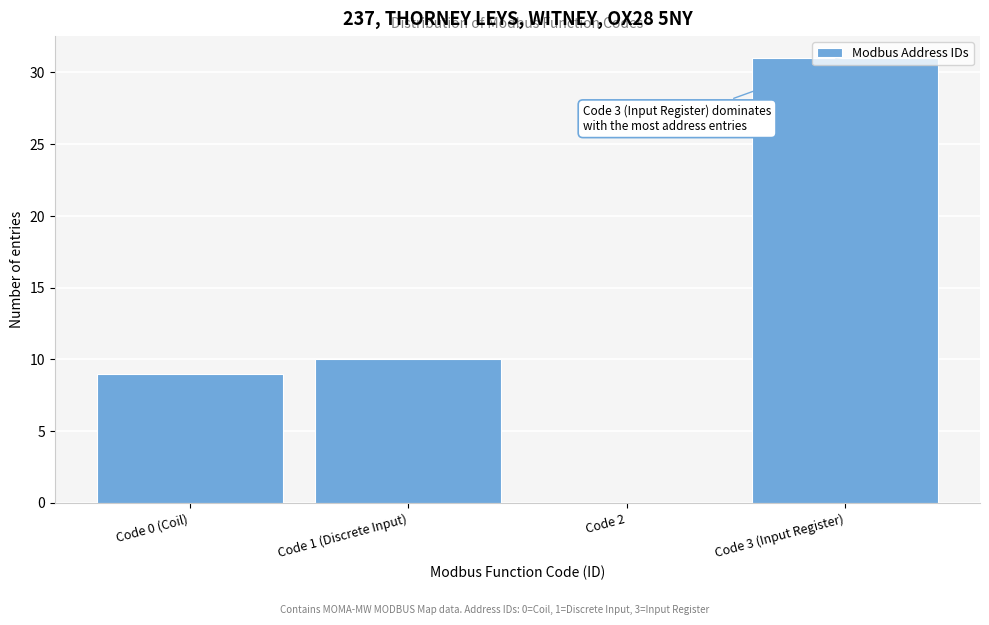

Which has a higher value, Code 3 (Input Register) or Code 2?

Code 3 (Input Register)